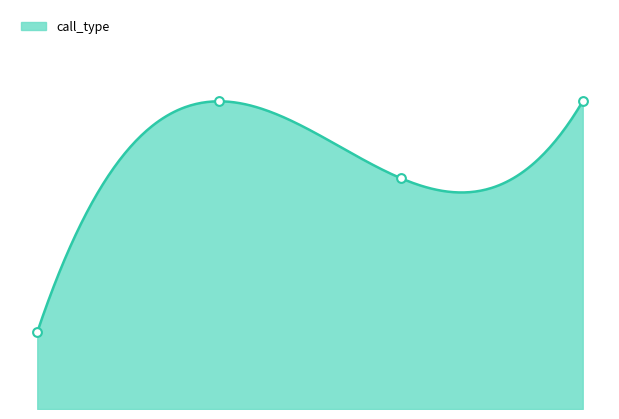

Which has a higher value, 3.0 or 0.0?

3.0